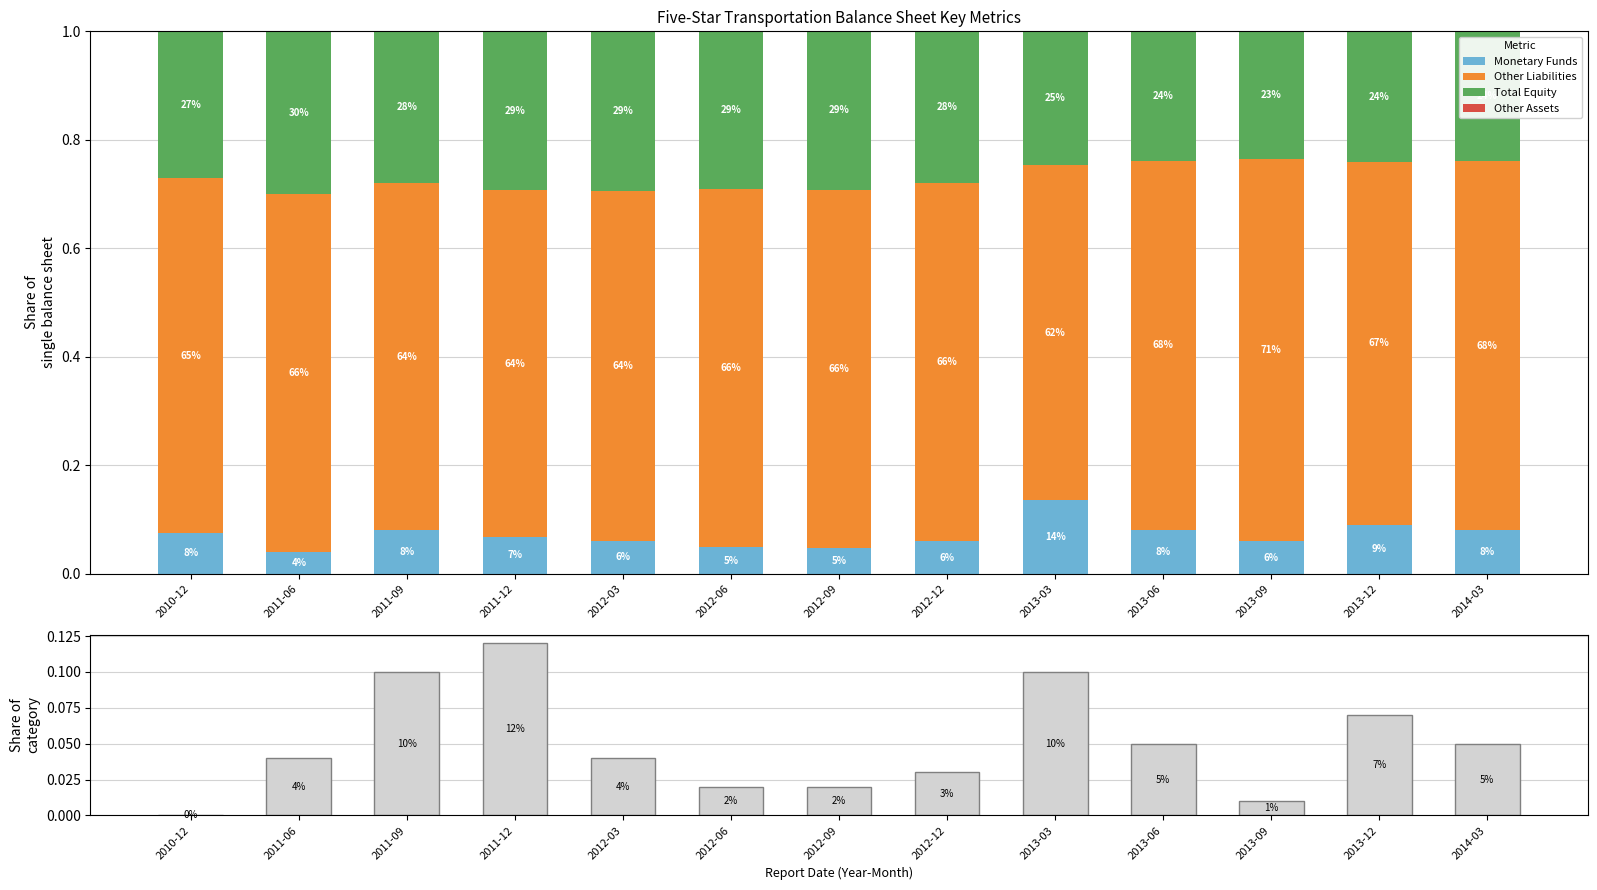

Which category has the highest value in the Monetary Funds series?

2013-03